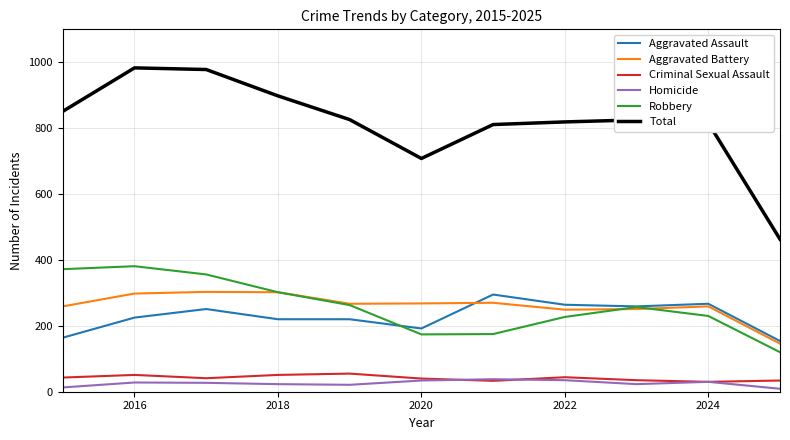

True or false: Aggravated Battery and Criminal Sexual Assault intersect in this chart.

False